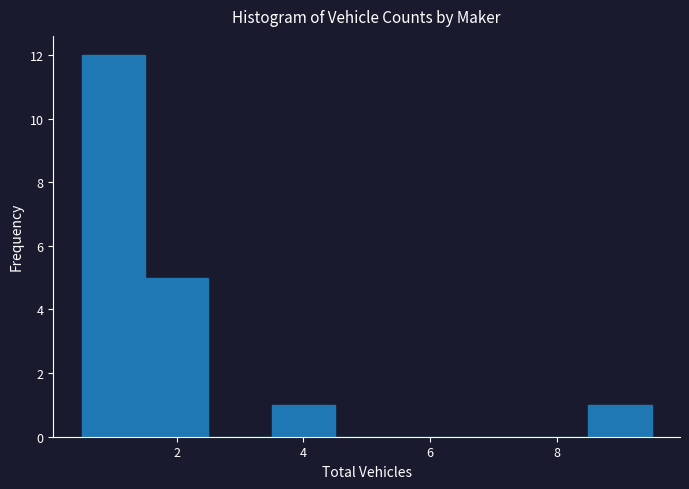

Reading left to right, transcribe this chart: for each bar, give the range it covers on the x-axis and its height. Neither the bar edges nor the heights are printed on the chart, so give them approximately, as read against the axes.

0.5 to 1.5: 12
1.5 to 2.5: 5
2.5 to 3.5: 0
3.5 to 4.5: 1
4.5 to 5.5: 0
5.5 to 6.5: 0
6.5 to 7.5: 0
7.5 to 8.5: 0
8.5 to 9.5: 1